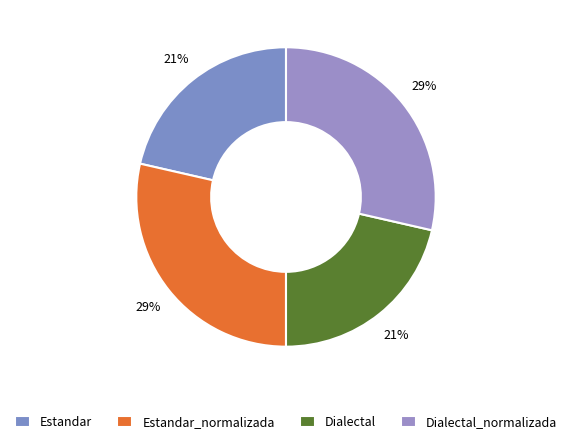

What is the smallest slice in the pie chart?

Estandar